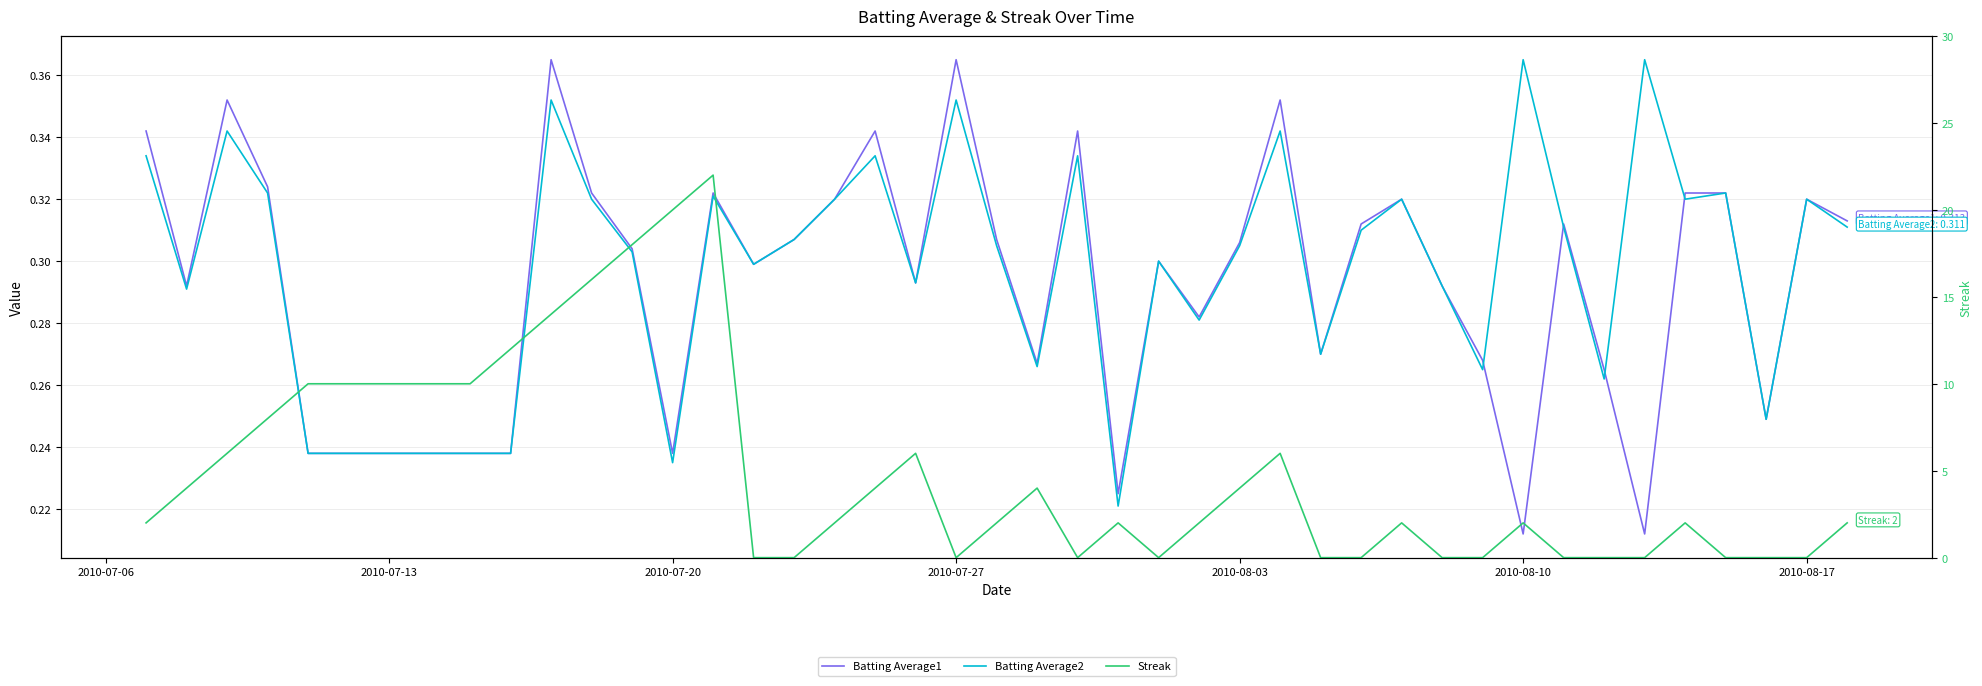

What is the difference between the maximum and minimum values in the Batting Average1 series?

0.2